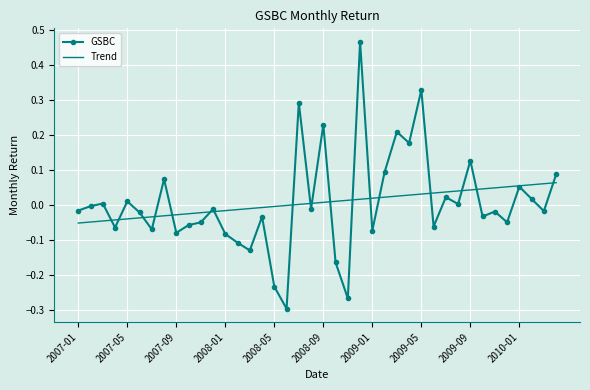

Rank the series by their maximum value, from highest to lowest.

GSBC, Trend